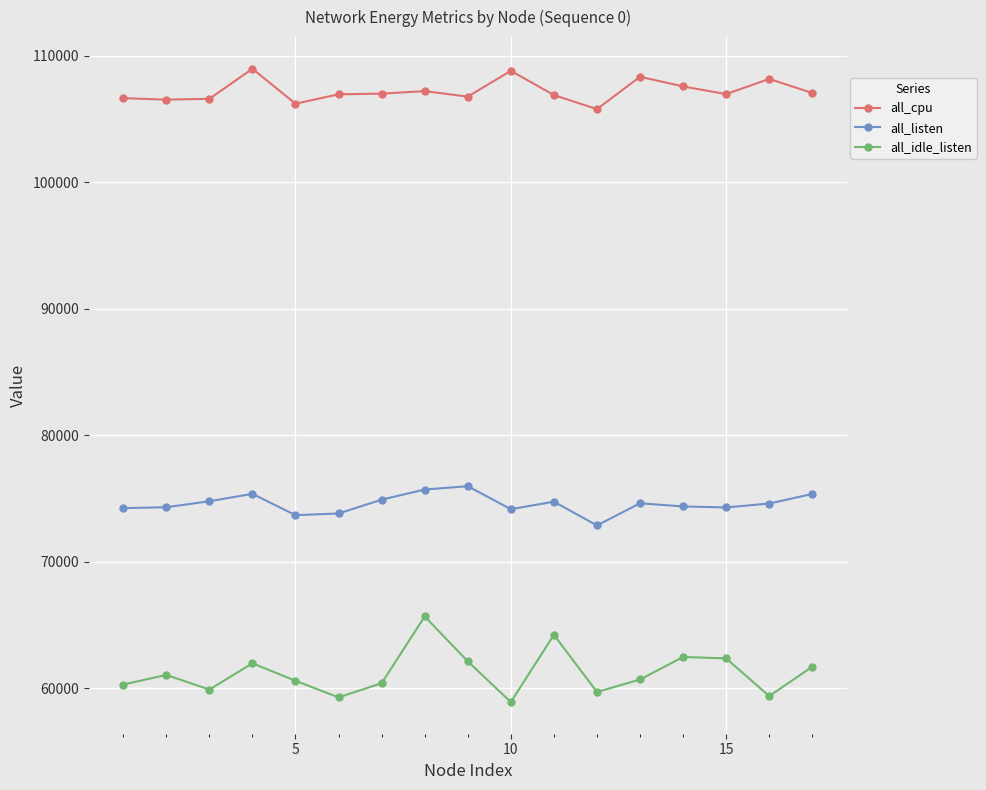

Rank the series by their maximum value, from highest to lowest.

all_cpu, all_listen, all_idle_listen